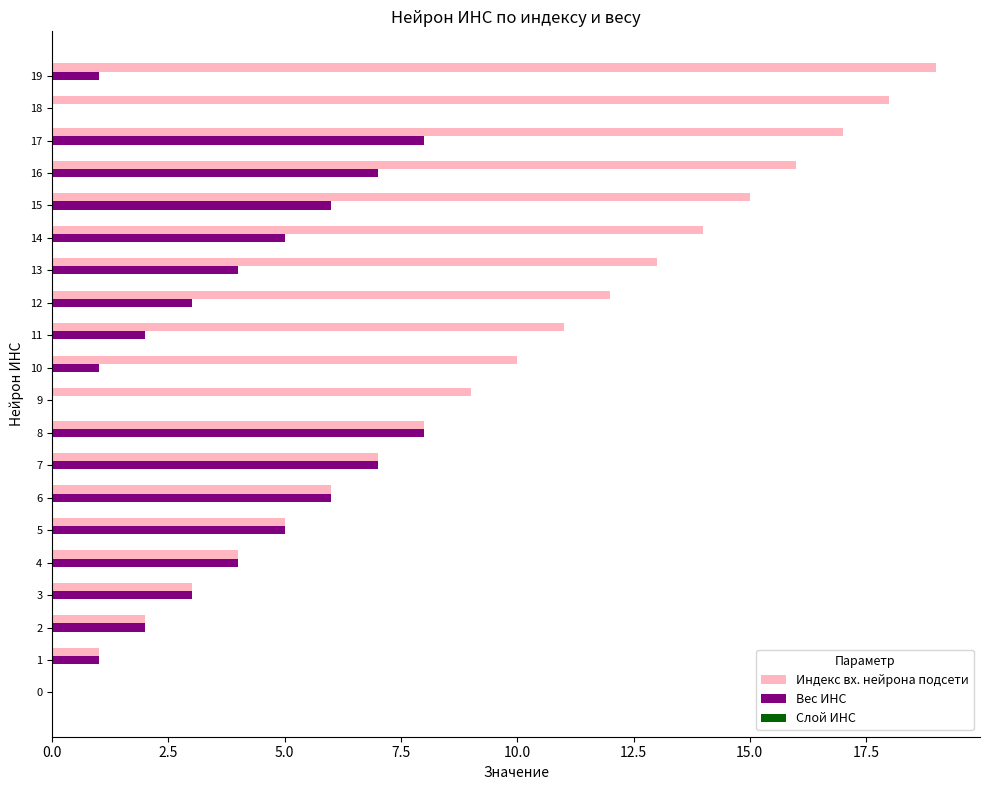

Which series has the largest total across all categories?

Индекс вх. нейрона подсети